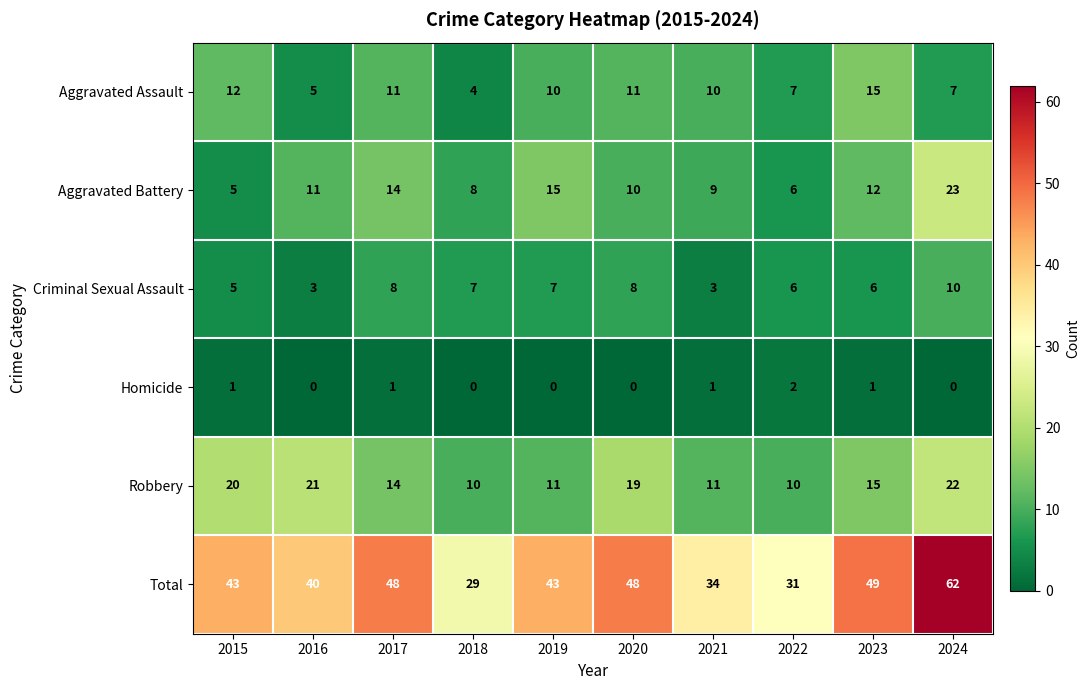

At which category is the sum across all series the highest?

2024